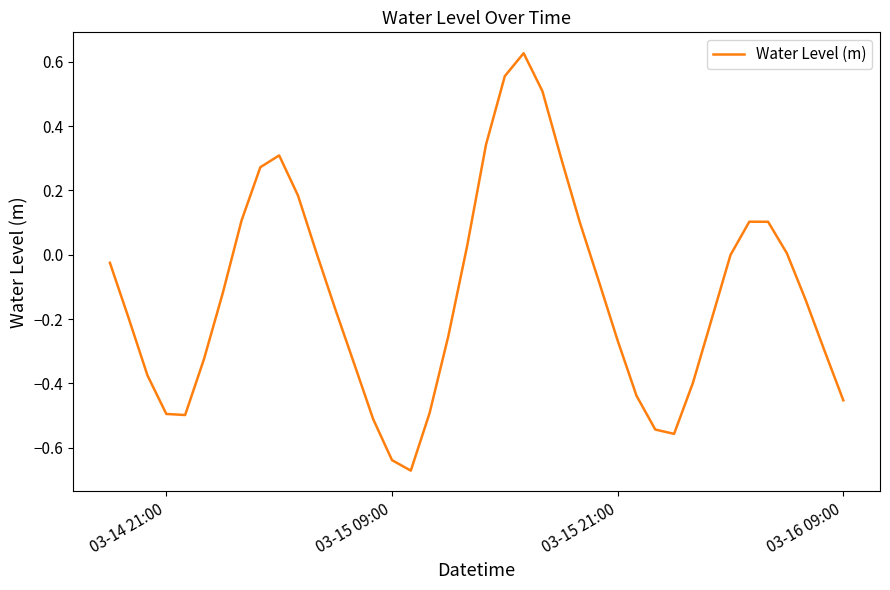

Is this an area chart (filled region under the line)?

No